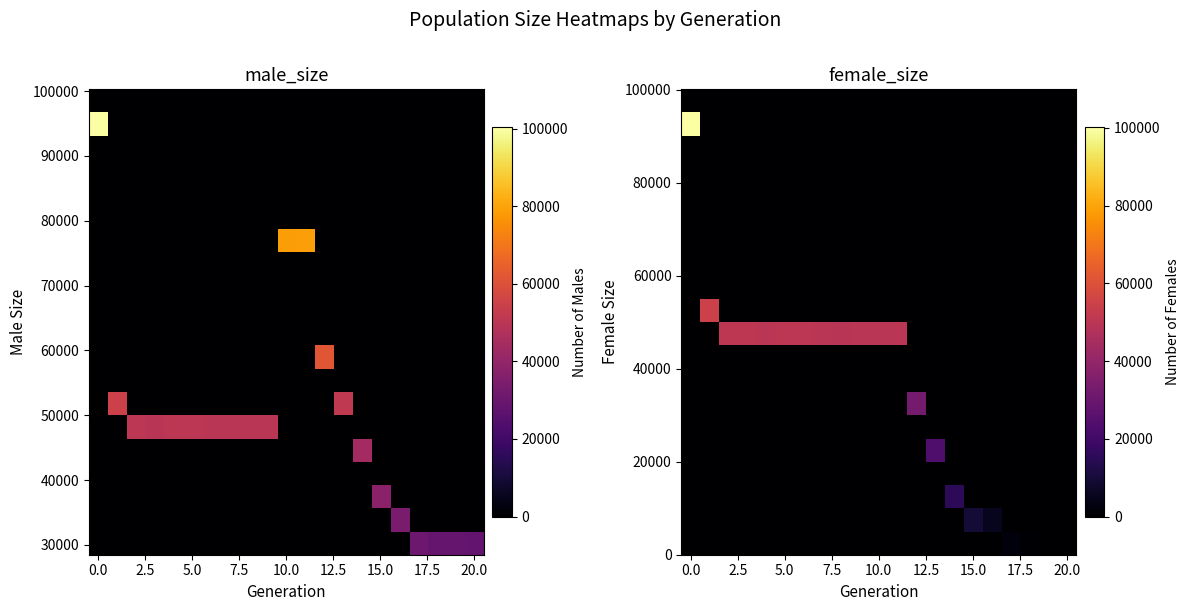

How many categories are shown in the chart?

21